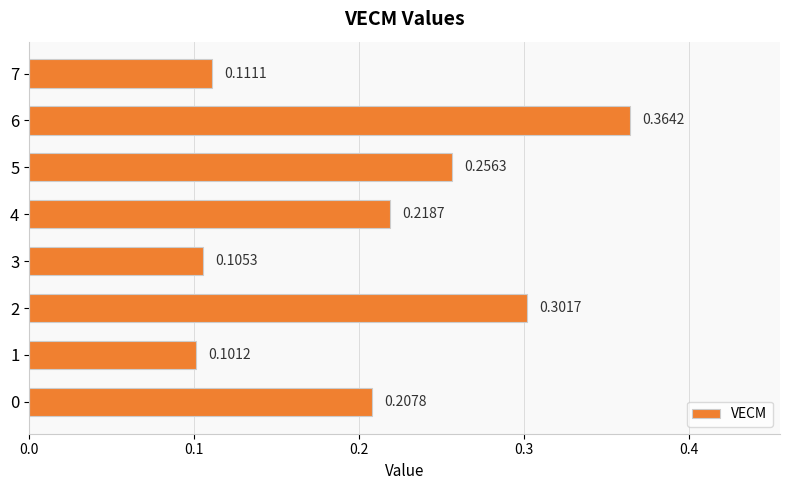

Rank the categories by value from lowest to highest.

1, 3, 7, 0, 4, 5, 2, 6